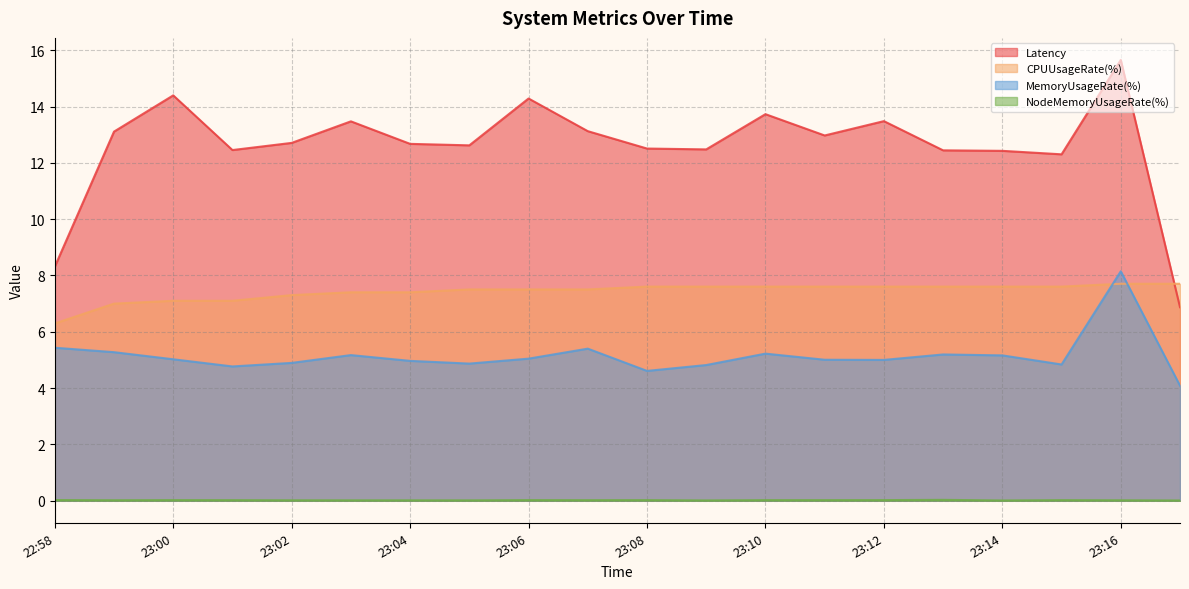

What position from the left is 22:58?

1